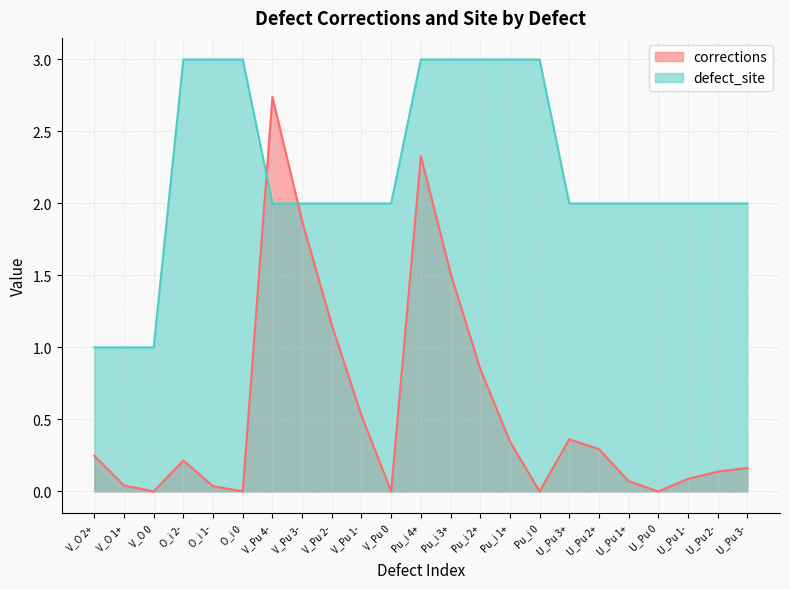

Reading left to right, transcribe all the data shown in this chart.

corrections: 0.2	0.0	0.0	0.2	0.0	0.0	2.7	1.9	1.2	0.5	0.0	2.3	1.5	0.9	0.3	0.0	0.4	0.3	0.1	0.0	0.1	0.1	0.2
defect_site: 1.0	1.0	1.0	3.0	3.0	3.0	2.0	2.0	2.0	2.0	2.0	3.0	3.0	3.0	3.0	3.0	2.0	2.0	2.0	2.0	2.0	2.0	2.0